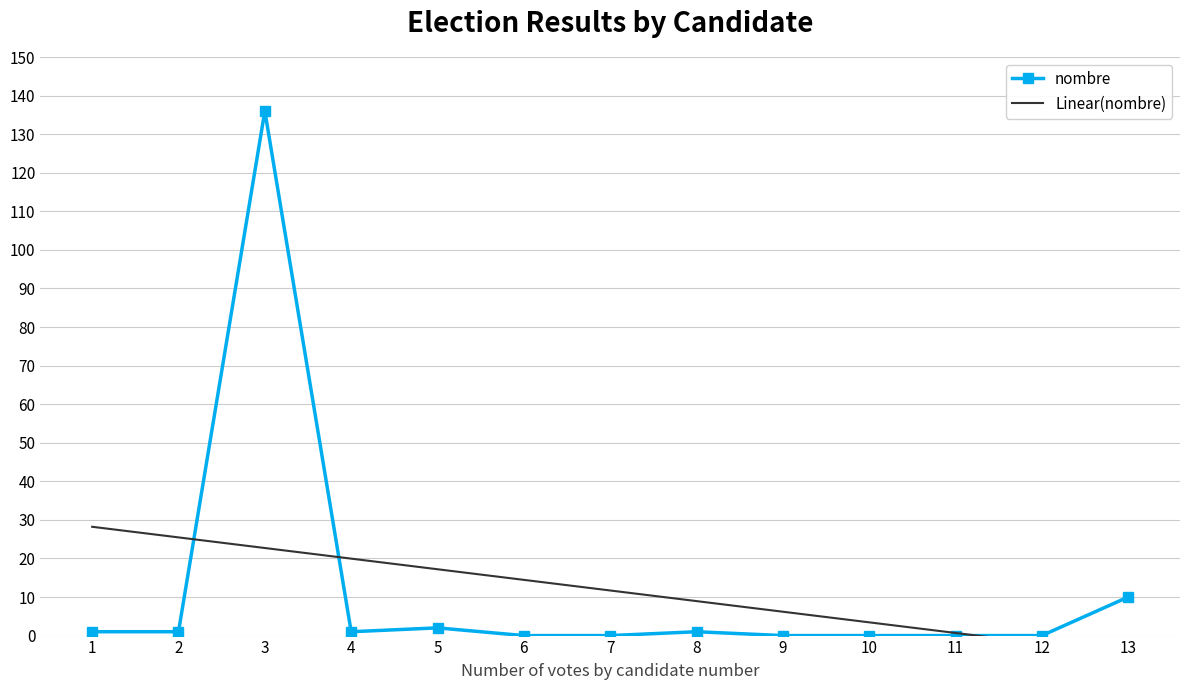

Which category has the highest value across all series?

3